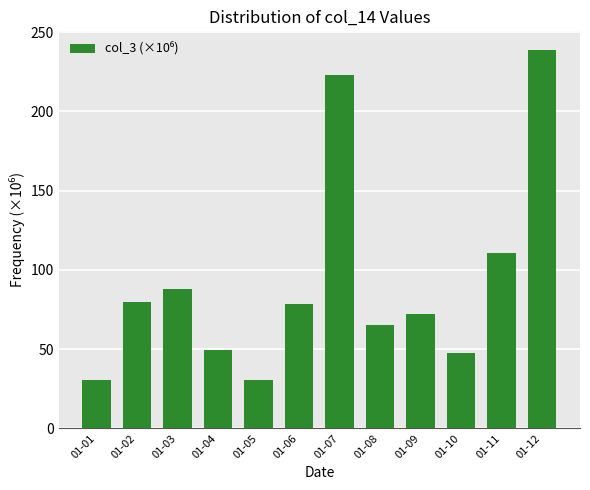

How many values are below 78?

6